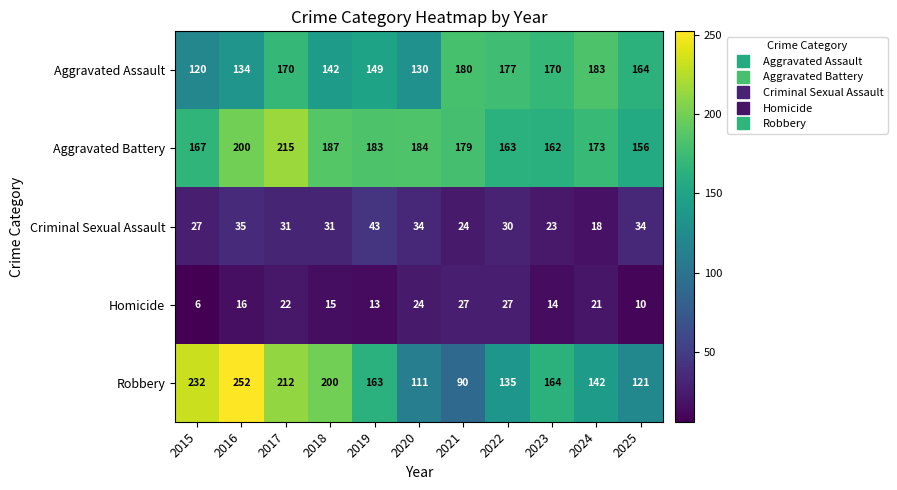

Where is Aggravated Battery nearest to the value 185?

2020